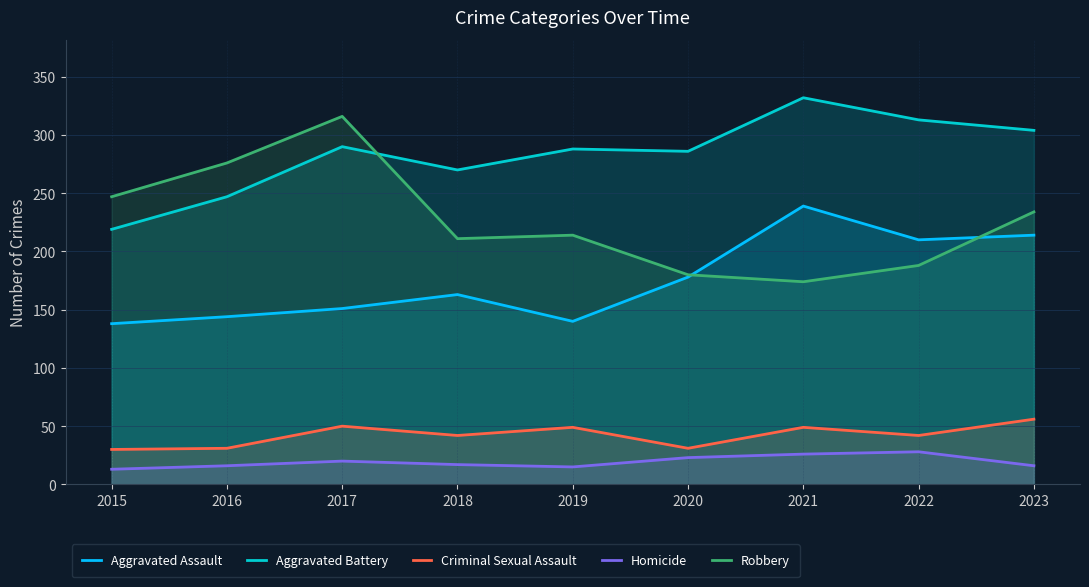

What is the difference between the maximum and minimum values in the Robbery series?

142